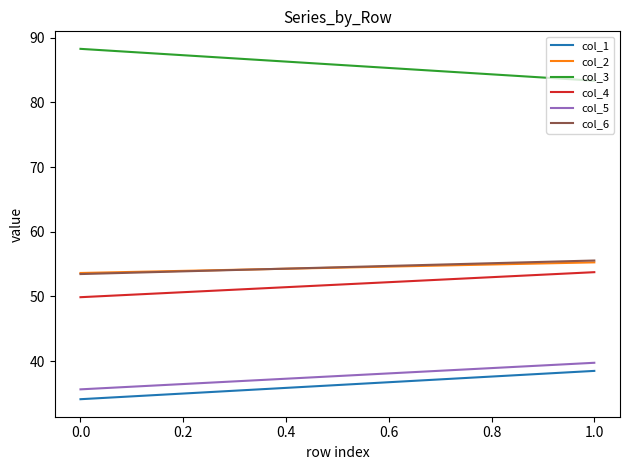

What is the spread (max minus min) of values at 0.0?

54.1